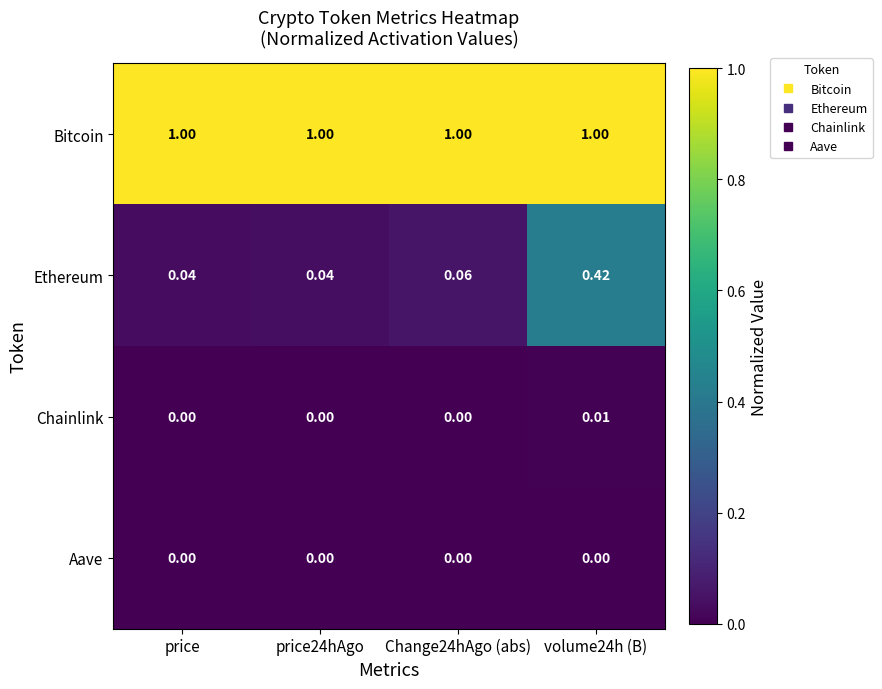

Count the number of data series in this chart.

4